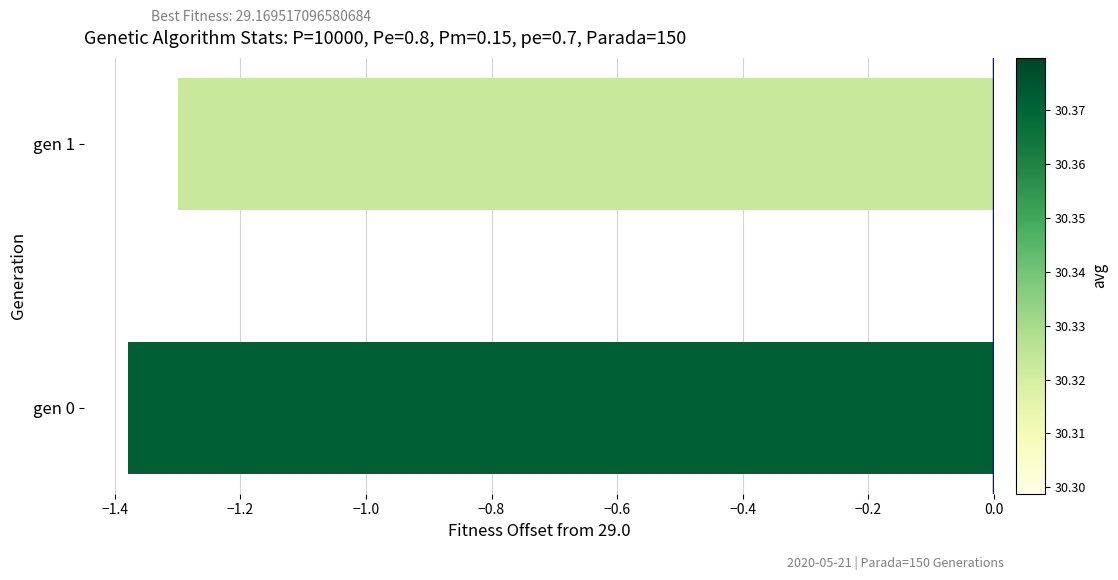

What is the sum of the values at gen 1 and gen 0?

-2.7